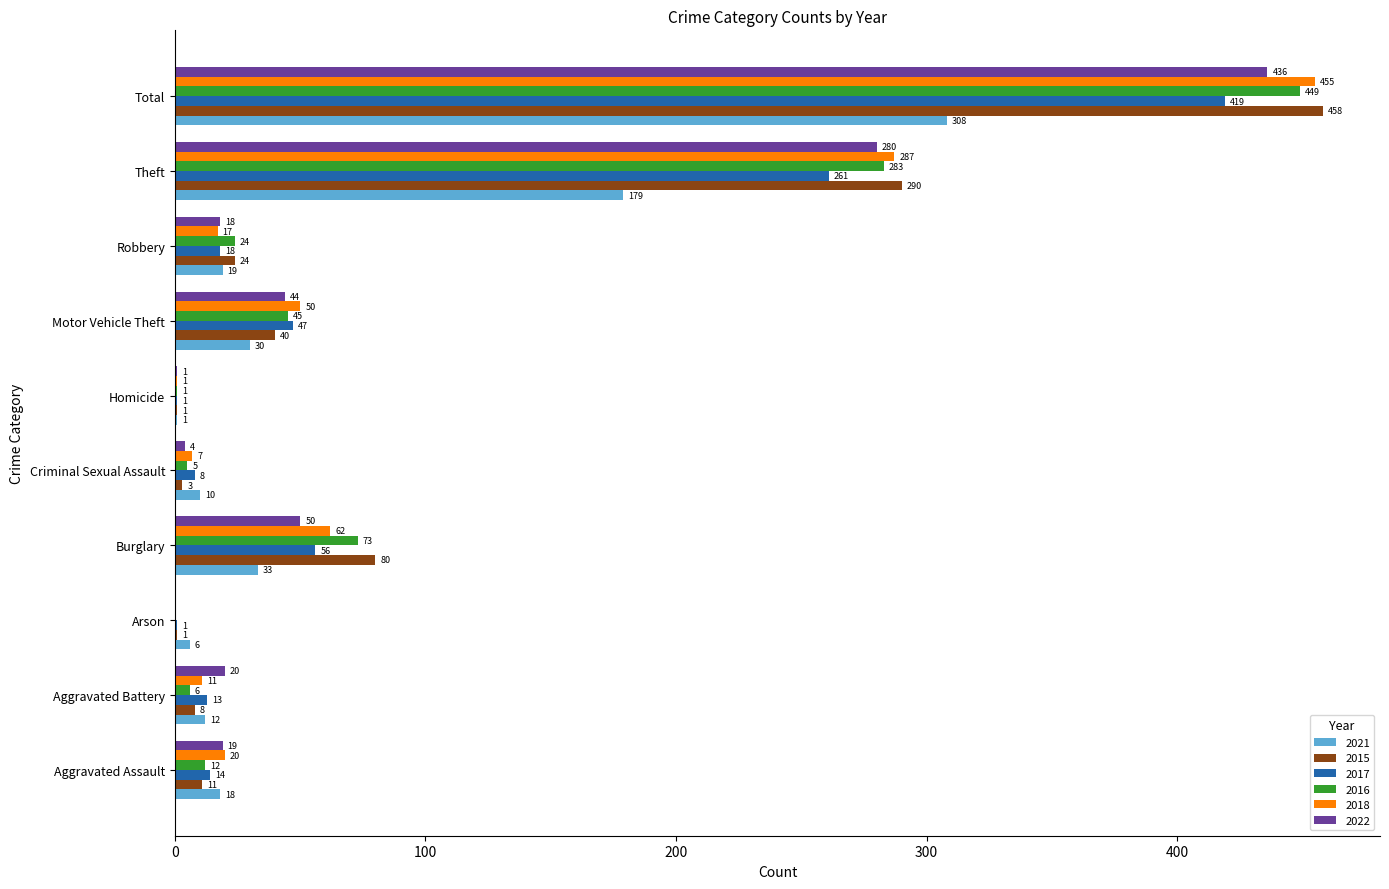

What is the sum of all 2016 values?

898